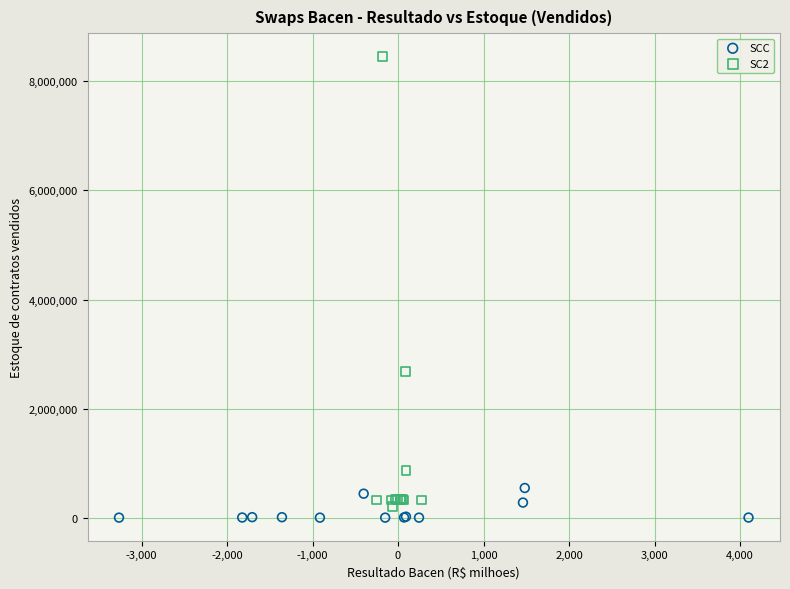

Which series reaches the maximum Y coordinate?

SC2